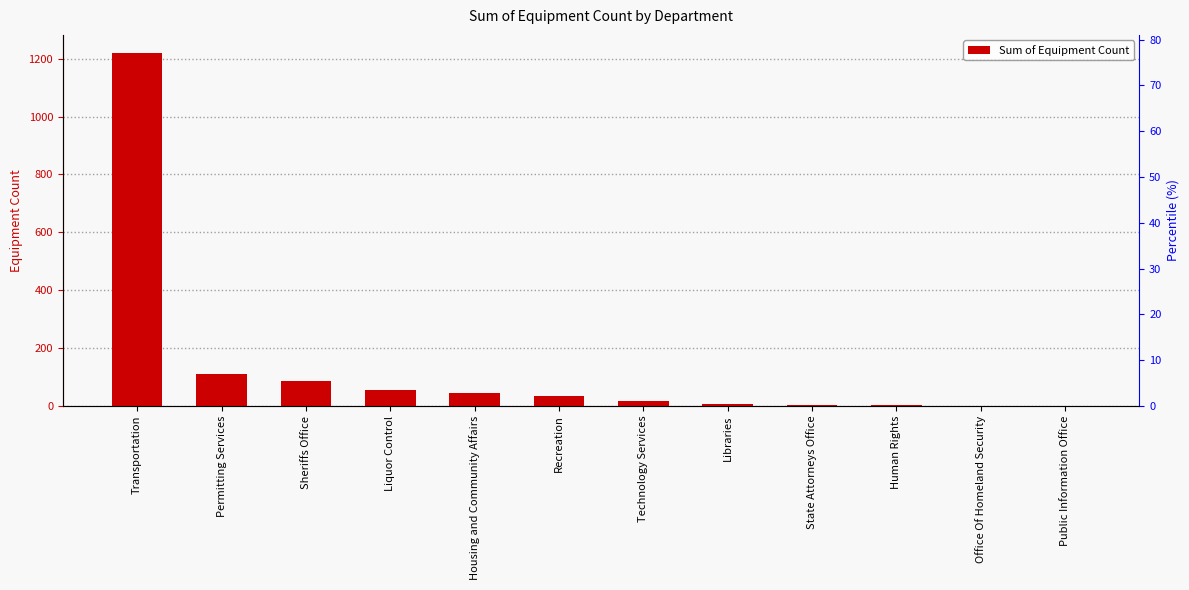

Rank the categories by value from lowest to highest.

Office Of Homeland Security, Public Information Office, Human Rights, State Attorneys Office, Libraries, Technology Services, Recreation, Housing and Community Affairs, Liquor Control, Sheriffs Office, Permitting Services, Transportation